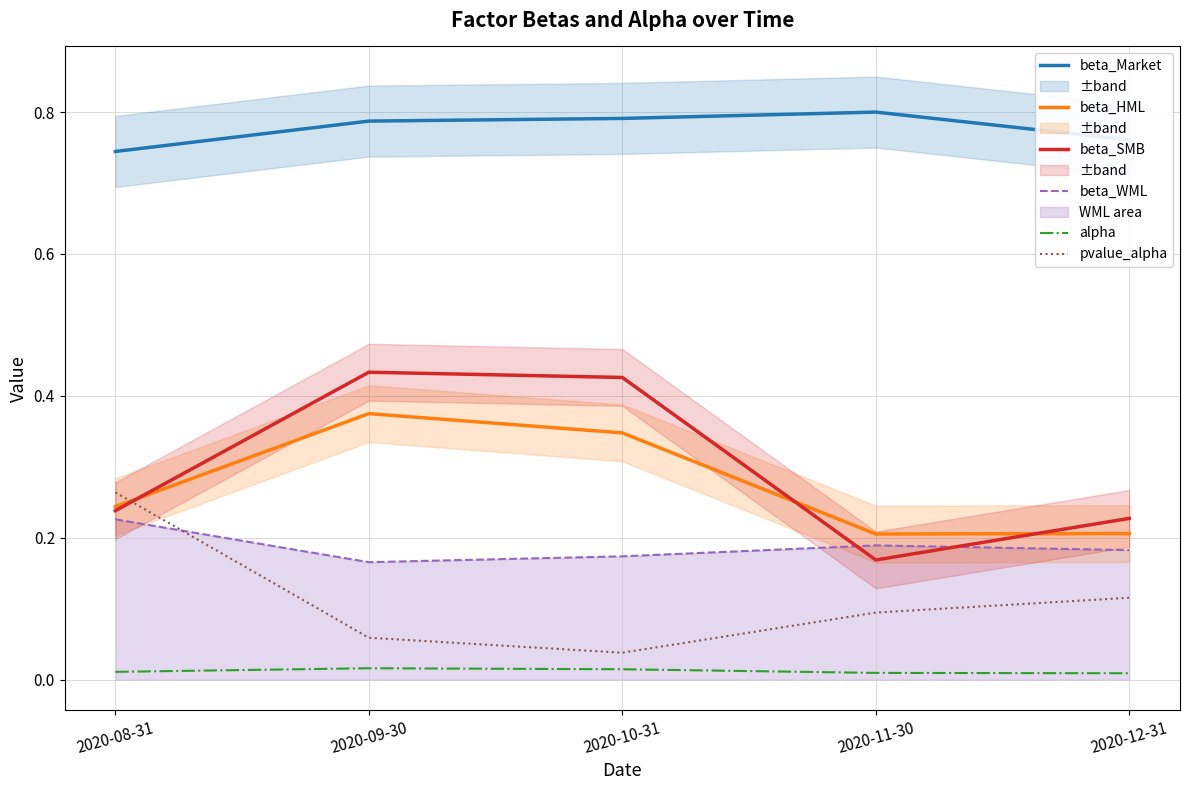

Is the value of beta_SMB at 2020-10-31 greater than the value of beta_Market at 2020-08-31?

No